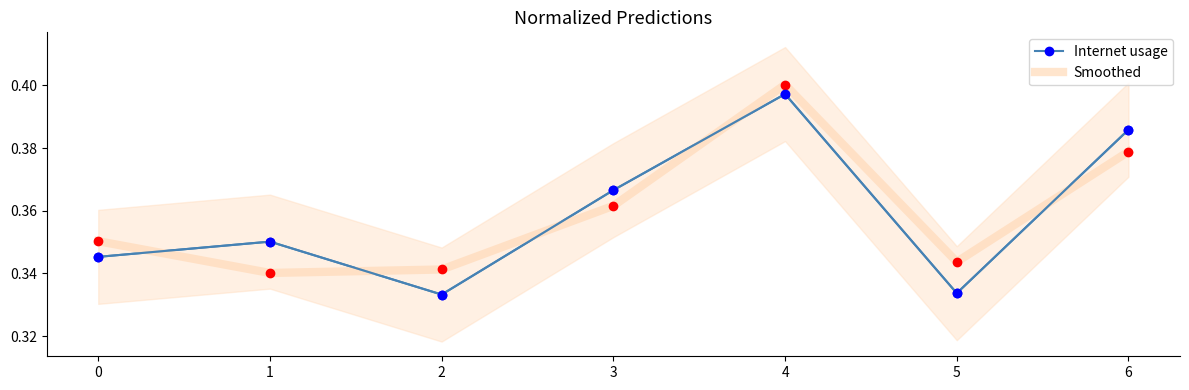

What is the value of the Smoothed point at the 7th from the left?

0.4